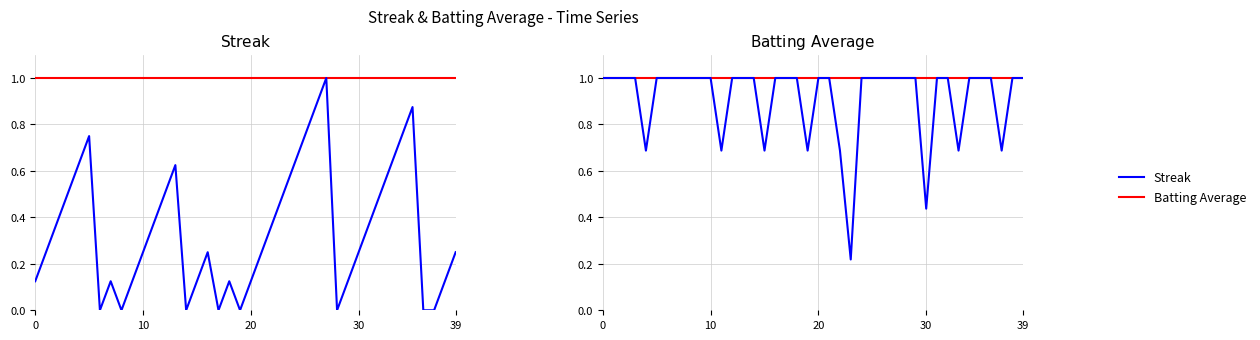

Read the Streak value at 32.

0.5